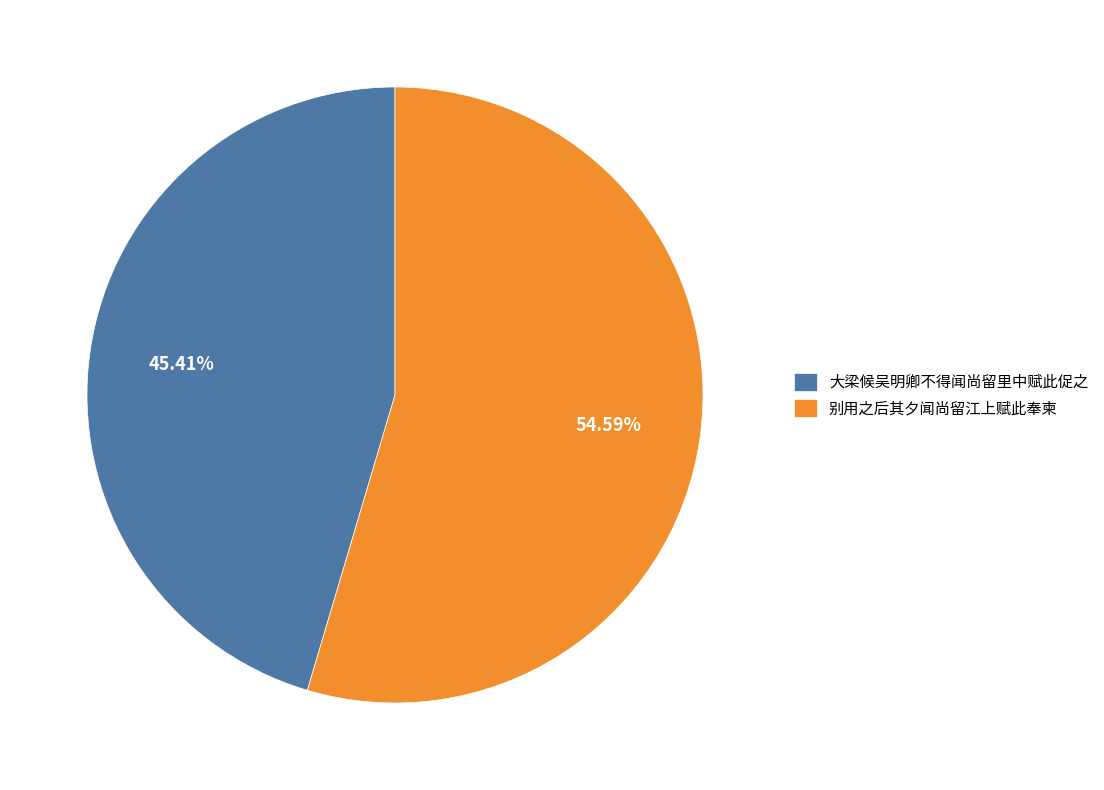

Is it true that 大梁候吴明卿不得闻尚留里中赋此促之 is 60% of the pie?

False